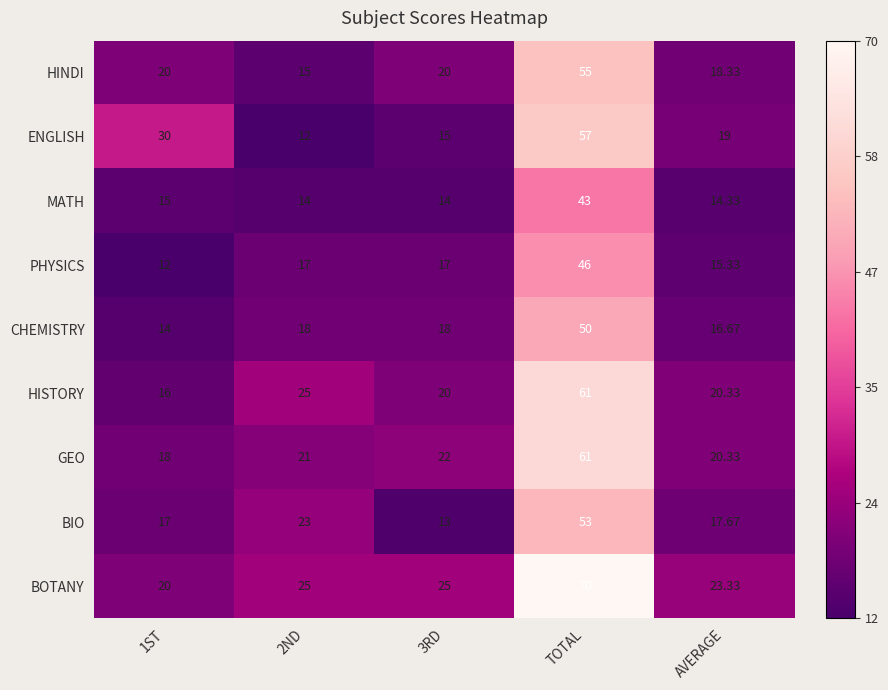

Which series changed the most between 2ND and 3RD?

BIO